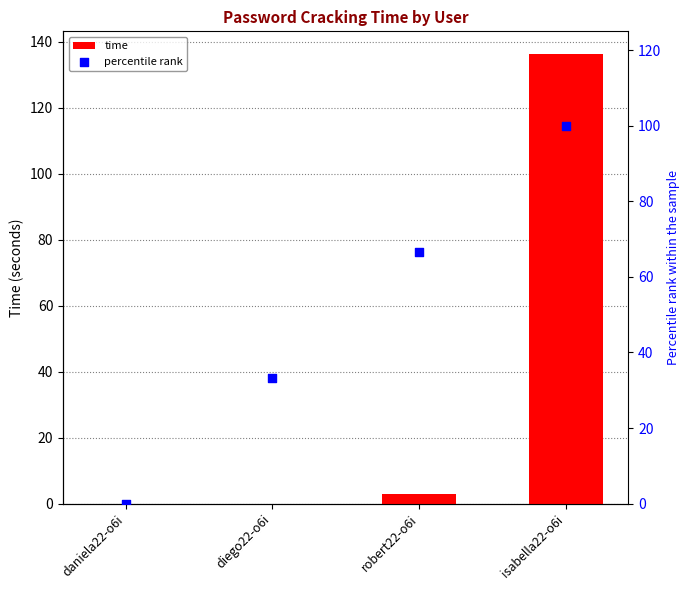

Which series reaches the maximum Y coordinate?

time